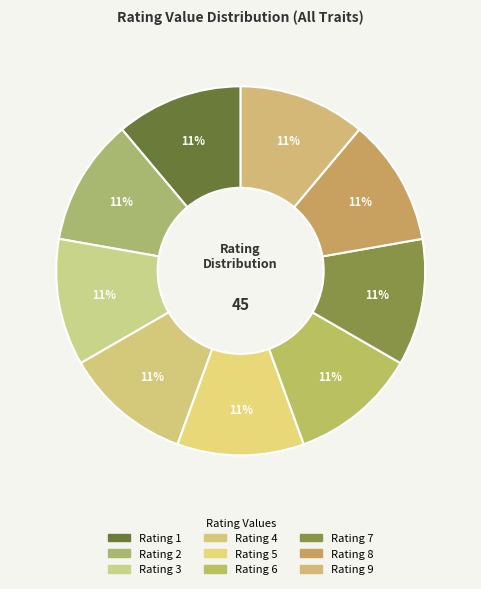

What percentage do Rating 8 and Rating 2 together represent?

22.2%